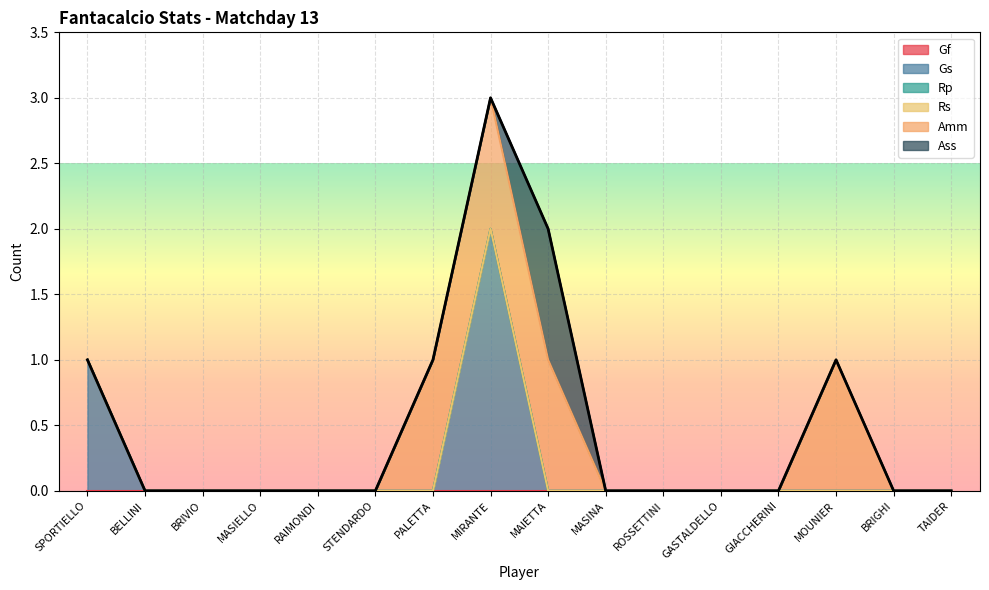

Does the chart display data point markers on the line(s)?

No